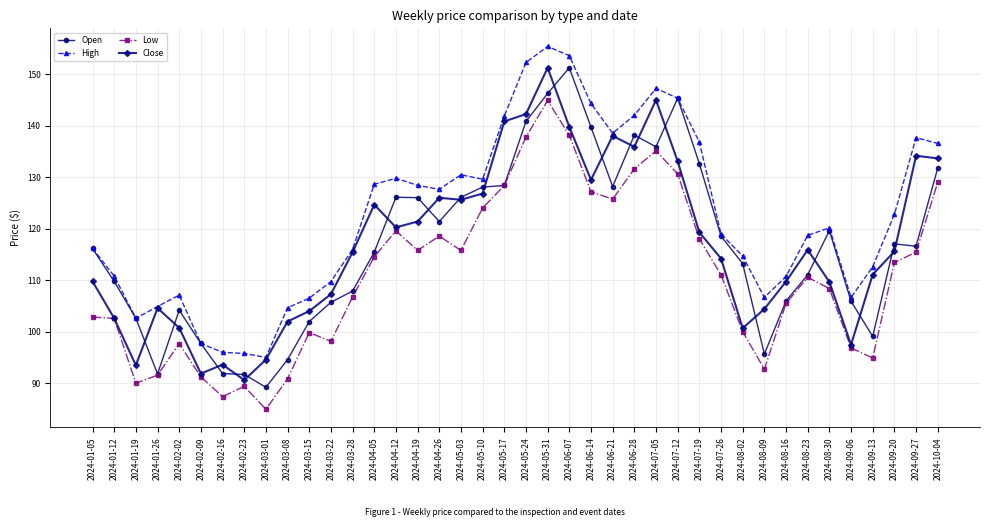

True or false: Low and High cross at least once.

False